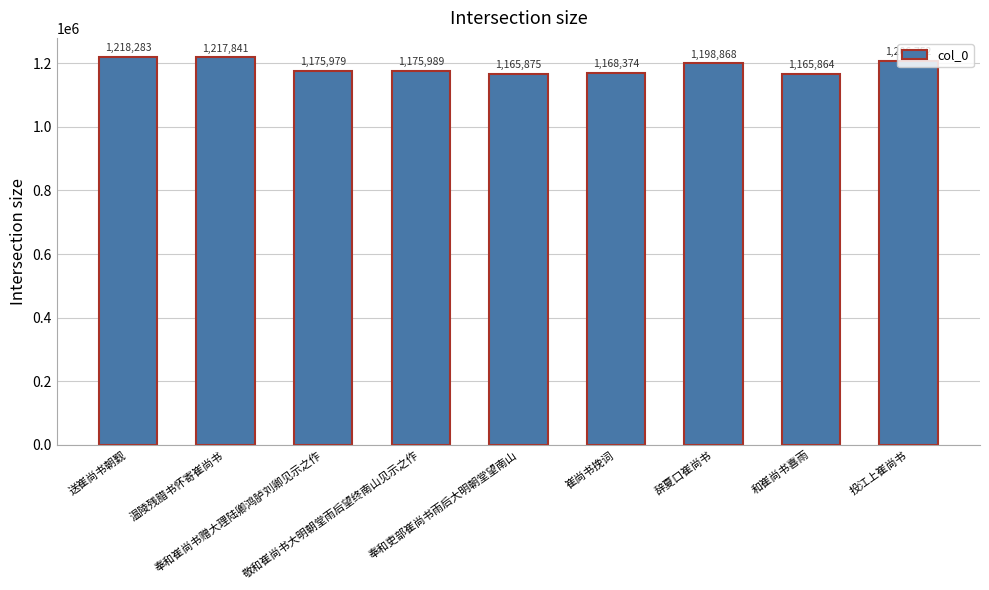

Reading left to right, transcribe all the data shown in this chart.

送崔尚书朝觐=1218283	温陵残腊书怀寄崔尚书=1217841	奉和崔尚书赠大理陆卿鸿胪刘卿见示之作=1175979	敬和崔尚书大明朝堂雨后望终南山见示之作=1175989	奉和吏部崔尚书雨后大明朝堂望南山=1165875	崔尚书挽词=1168374	辞夏口崔尚书=1198868	和崔尚书喜雨=1165864	投江上崔尚书=1206752